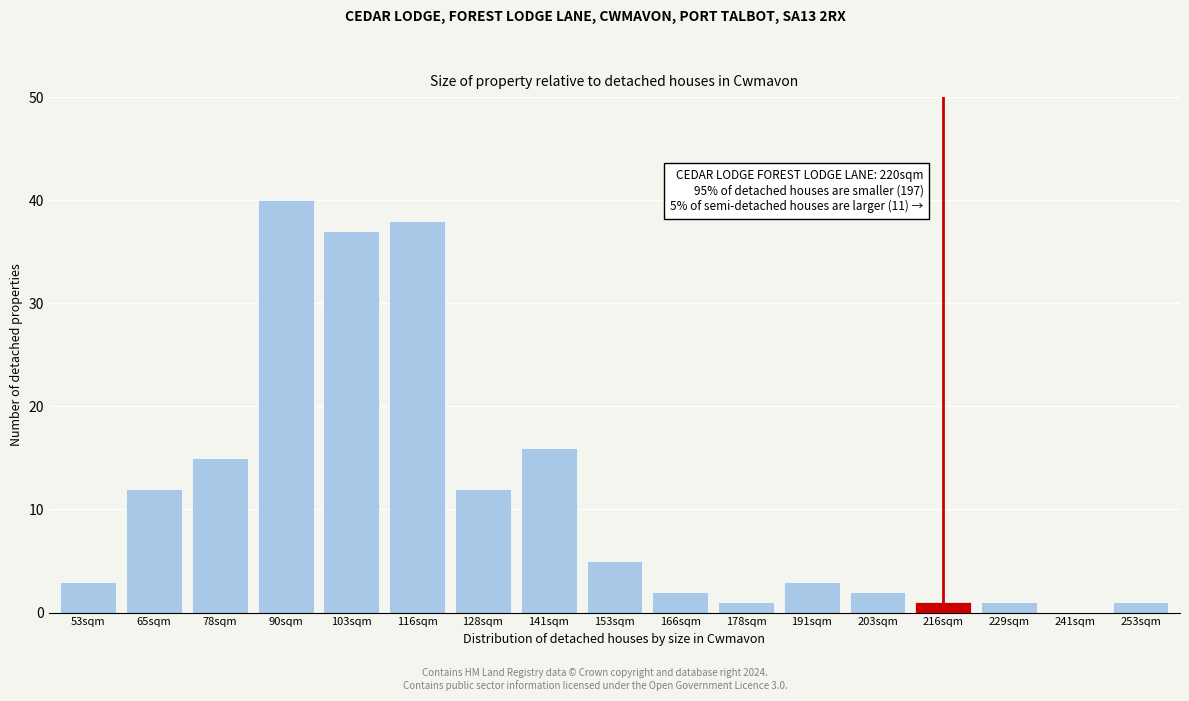

Reading left to right, list all the values displayed in this chart.

53sqm=3	65sqm=12	78sqm=15	90sqm=40	103sqm=37	116sqm=38	128sqm=12	141sqm=16	153sqm=5	166sqm=2	178sqm=1	191sqm=3	203sqm=2	216sqm=1	229sqm=1	241sqm=0	253sqm=1